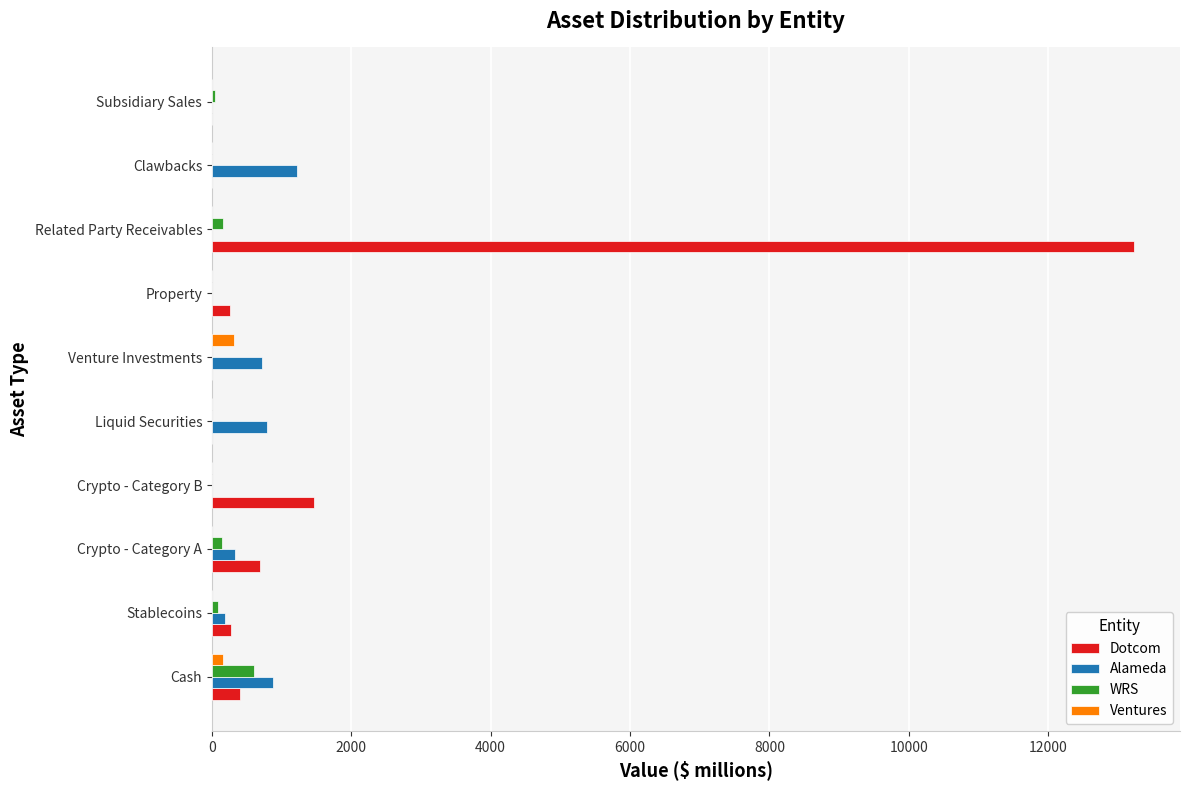

True or false: Dotcom has a value of 0.0 at Clawbacks.

True